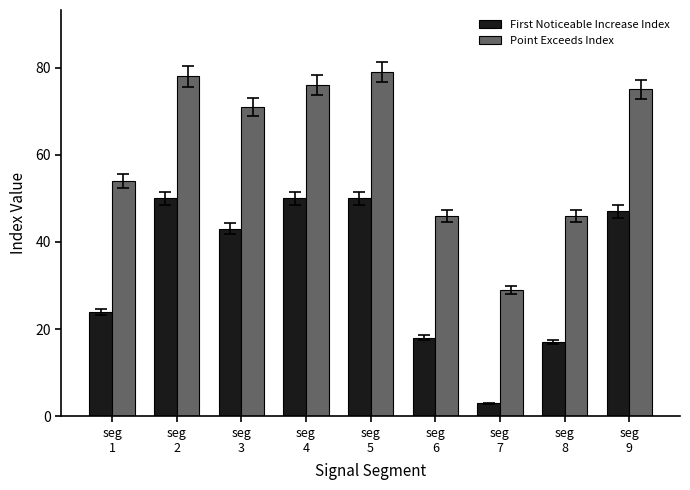

How many distinct data groups are displayed?

2